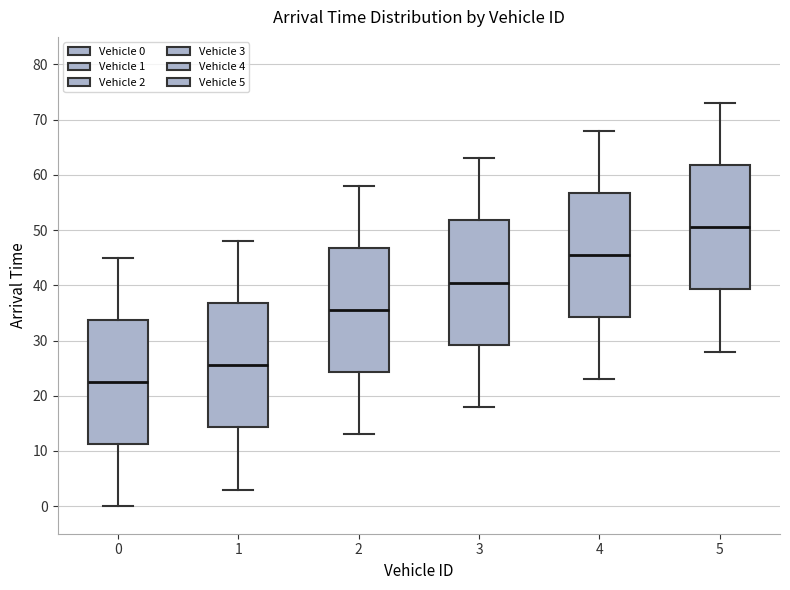

Where is the lower edge of the box at x = 2 on the y-axis? The values are not printed on the chart, so give them approximately, as read against the axis.

24